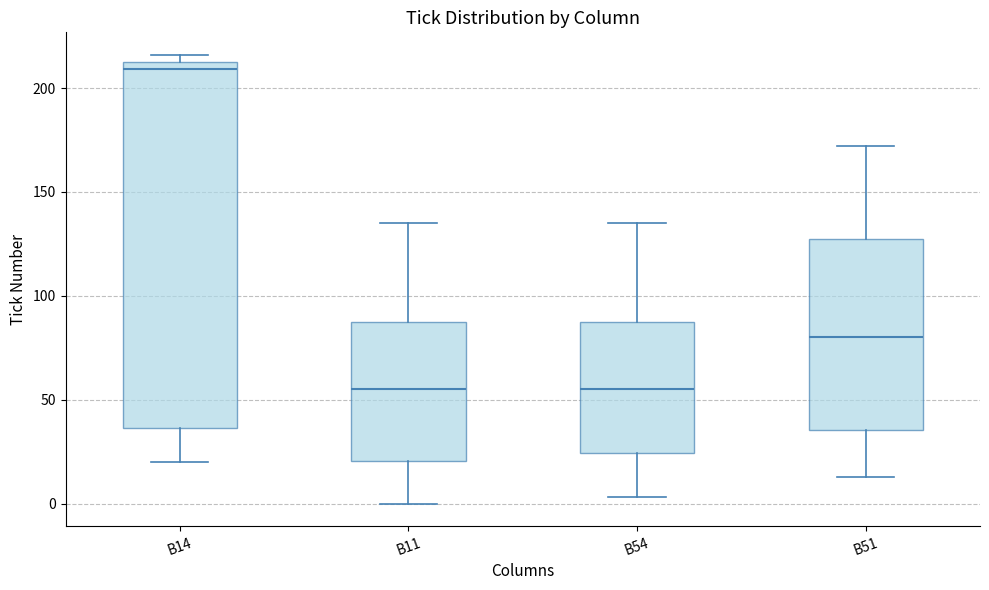

Reading left to right, transcribe this box plot: for each box, give where its median line is, the range the box spans, and where its two whiskers end, as read against the y-axis. The values are not printed on the chart, so give them approximately, as read against the axis.

B14: median 210, box 35 to 215, whiskers 20 to 215 (just above the box's upper edge)
B11: median 55, box 20 to 90, whiskers 0 to 135
B54: median 55, box 25 to 90, whiskers 5 to 135
B51: median 80, box 35 to 130, whiskers 15 to 170